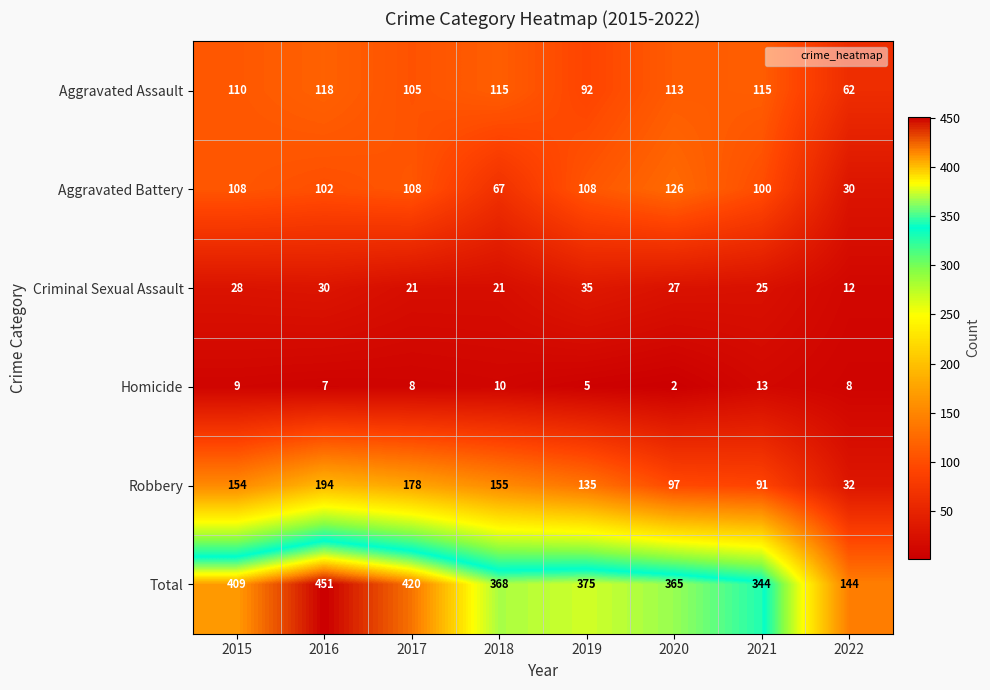

Which series has the largest total across all categories?

Total